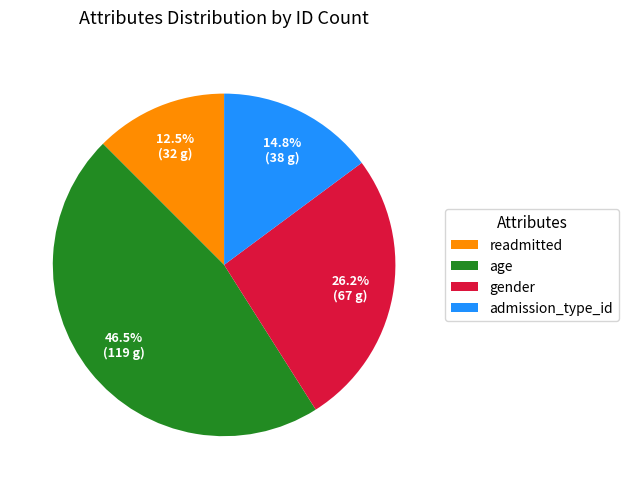

How many segments does this pie chart have?

4